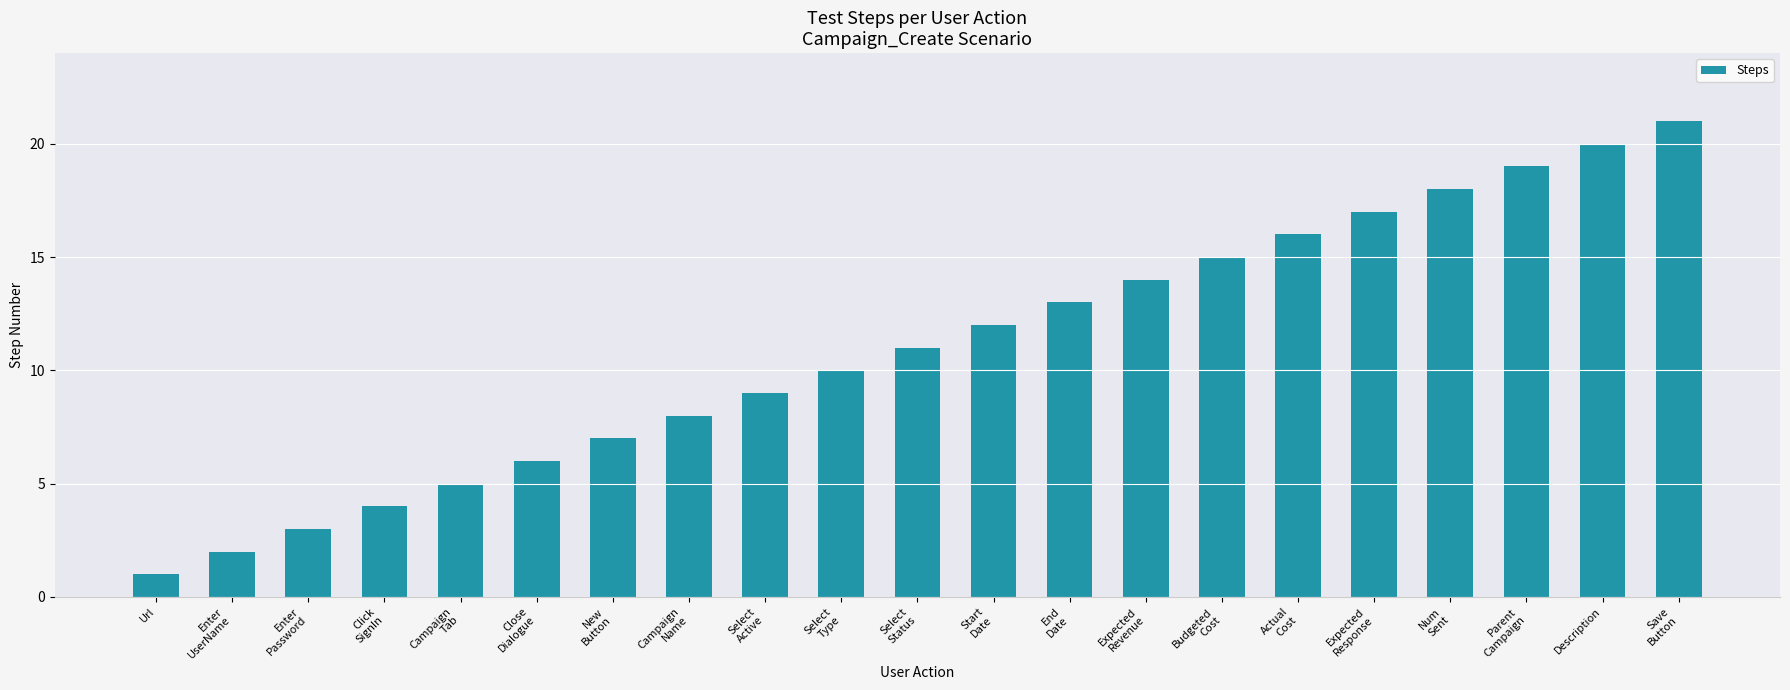

What is the sum of all values?

231